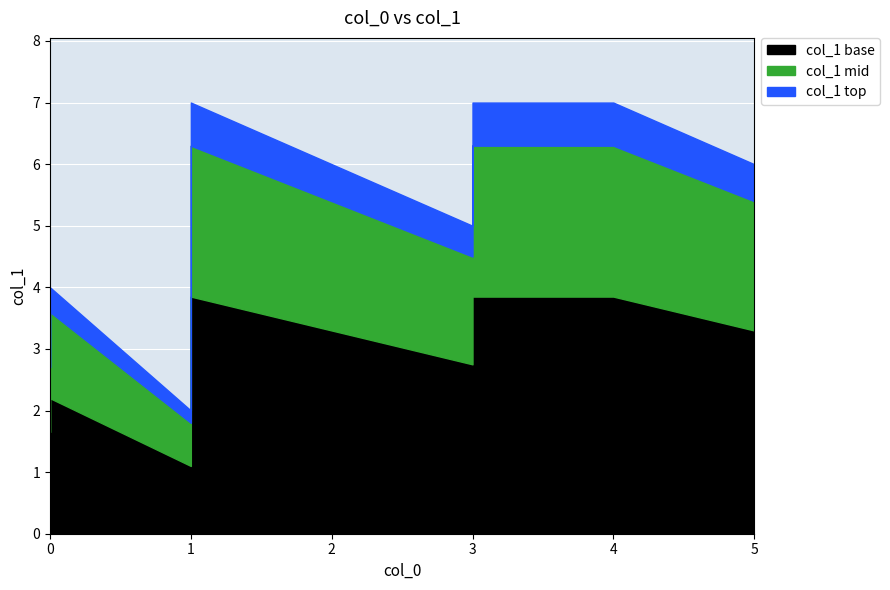

The chart shows a value of 2 at 4. True or false?

False